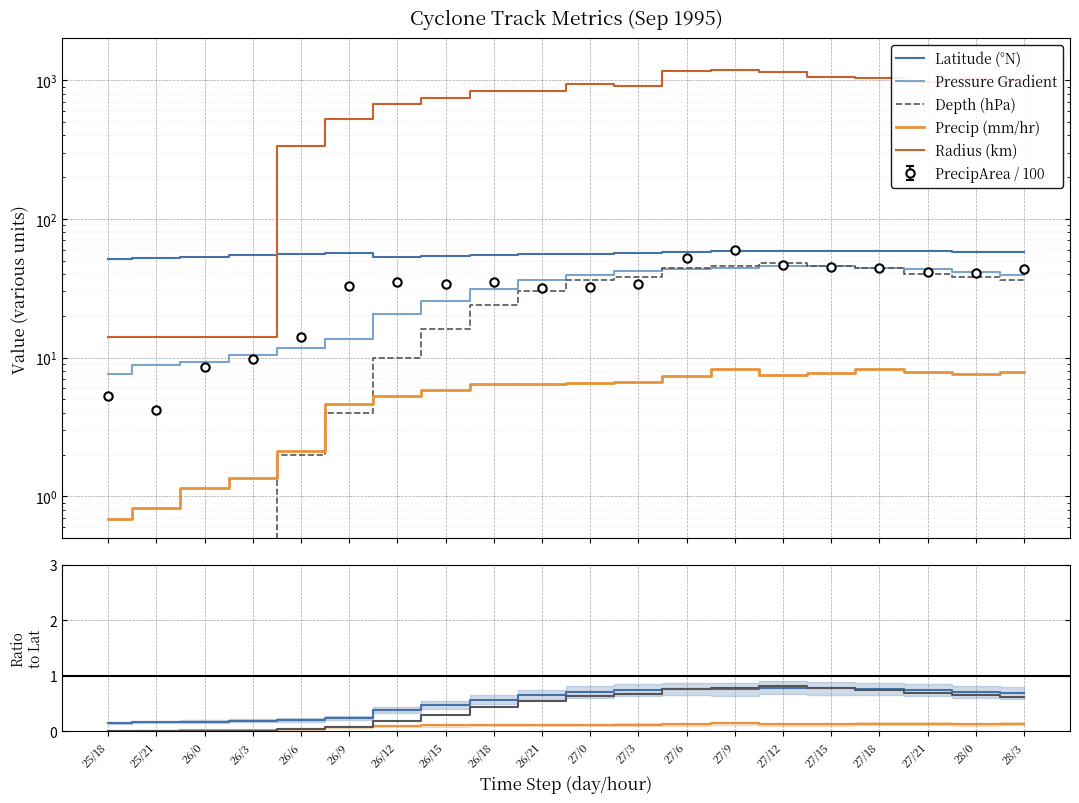

Reading left to right, extract all data points from this chart.

lat: 25/18=51.4	25/21=52.4	26/0=53.5	26/3=54.6	26/6=55.6	26/9=56.6	26/12=53.5	26/15=53.8	26/18=54.5	26/21=55.5	27/0=56.0	27/3=56.5	27/6=57.4	27/9=58.3	27/12=58.3	27/15=58.6	27/18=58.5	27/21=58.3	28/0=57.9	28/3=57.6
p_grad: 25/18=7.6	25/21=8.8	26/0=9.3	26/3=10.4	26/6=11.7	26/9=13.7	26/12=20.8	26/15=25.5	26/18=31.1	26/21=36.4	27/0=39.5	27/3=41.9	27/6=43.7	27/9=44.4	27/12=45.9	27/15=45.8	27/18=44.6	27/21=43.4	28/0=41.3	28/3=39.7
precip: 25/18=0.7	25/21=0.8	26/0=1.1	26/3=1.4	26/6=2.1	26/9=4.6	26/12=5.3	26/15=5.9	26/18=6.5	26/21=6.4	27/0=6.6	27/3=6.7	27/6=7.3	27/9=8.3	27/12=7.4	27/15=7.8	27/18=8.2	27/21=7.8	28/0=7.7	28/3=7.8
precipArea: 25/18=5.2	25/21=4.2	26/0=8.5	26/3=9.8	26/6=14.2	26/9=32.7	26/12=35.0	26/15=33.9	26/18=35.2	26/21=31.9	27/0=32.2	27/3=34.2	27/6=52.7	27/9=59.7	27/12=46.2	27/15=45.3	27/18=44.4	27/21=41.2	28/0=40.7	28/3=43.7
depth: 25/18=0.0	25/21=0.0	26/0=0.0	26/3=0.0	26/6=2.0	26/9=4.0	26/12=10.0	26/15=16.0	26/18=24.0	26/21=30.0	27/0=36.0	27/3=38.0	27/6=44.0	27/9=46.0	27/12=48.0	27/15=46.0	27/18=44.0	27/21=40.0	28/0=38.0	28/3=36.0
radius: 25/18=14.1	25/21=14.1	26/0=14.1	26/3=14.1	26/6=333.5	26/9=524.9	26/12=671.4	26/15=745.3	26/18=828.8	26/21=837.9	27/0=934.8	27/3=906.2	27/6=1160.1	27/9=1182.5	27/12=1140.4	27/15=1055.6	27/18=1043.7	27/21=966.2	28/0=1014.9	28/3=1006.2